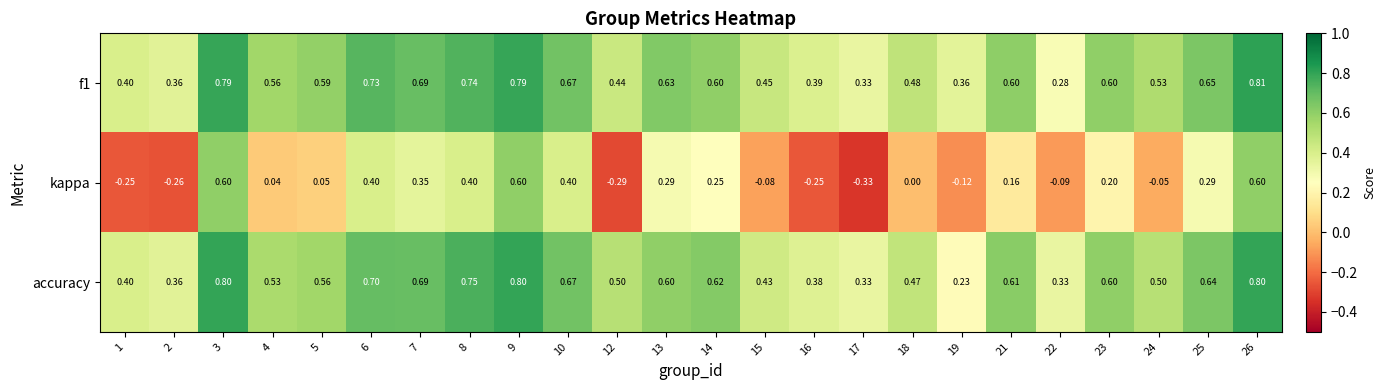

Is the value of accuracy at 9 greater than the value of kappa at 25?

Yes